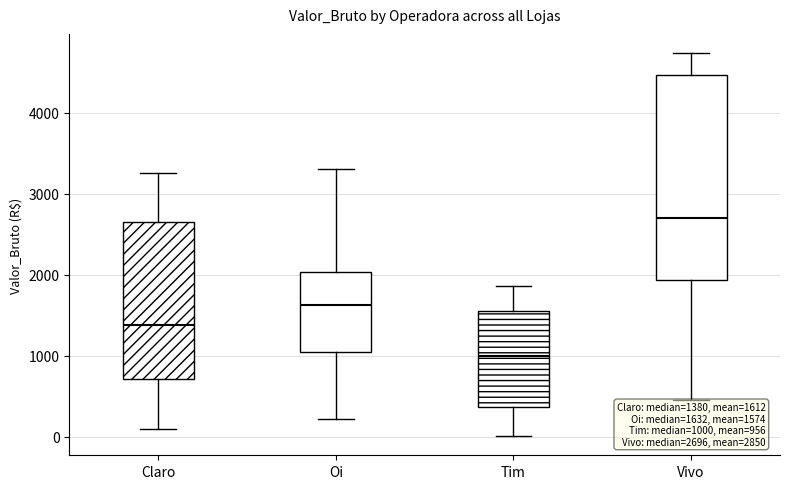

Which box's median line is the lowest?

Tim